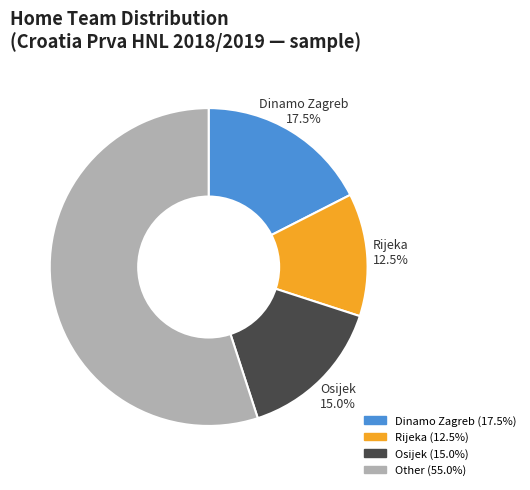

What is the largest slice in the pie chart?

Other